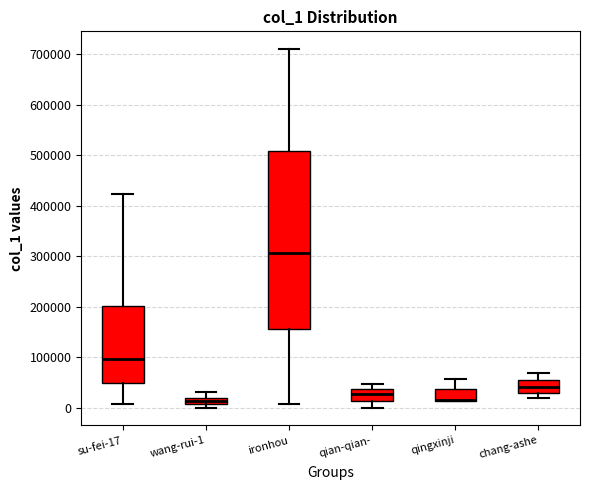

Which box is the tallest, from its lower edge to its upper edge?

ironhou